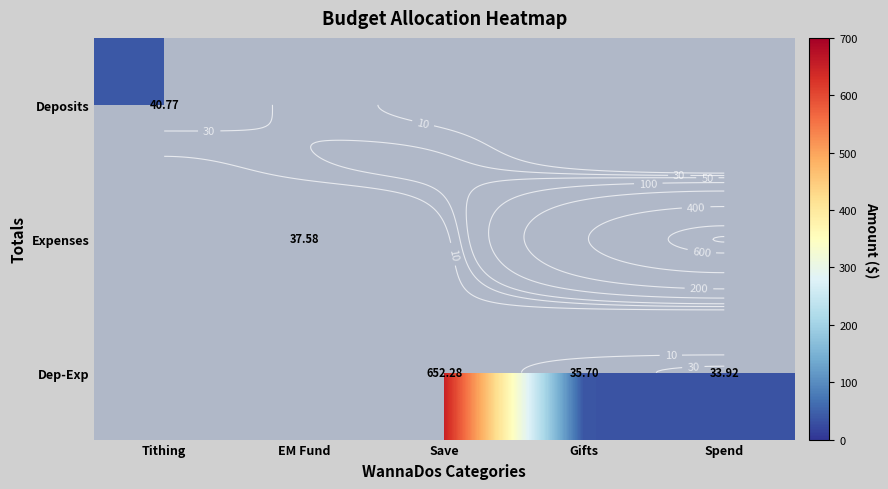

How many categories are shown in the chart?

5